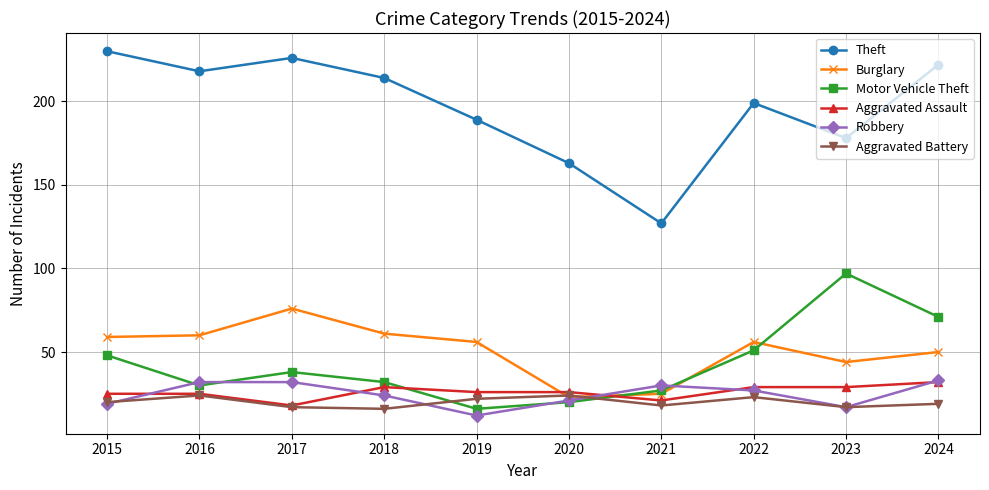

Reading left to right, extract all data points from this chart.

Theft: 2015=230	2016=218	2017=226	2018=214	2019=189	2020=163	2021=127	2022=199	2023=178	2024=222
Burglary: 2015=59	2016=60	2017=76	2018=61	2019=56	2020=23	2021=25	2022=56	2023=44	2024=50
Motor Vehicle Theft: 2015=48	2016=30	2017=38	2018=32	2019=16	2020=20	2021=27	2022=51	2023=97	2024=71
Aggravated Assault: 2015=25	2016=25	2017=18	2018=29	2019=26	2020=26	2021=21	2022=29	2023=29	2024=32
Robbery: 2015=19	2016=32	2017=32	2018=24	2019=12	2020=21	2021=30	2022=27	2023=17	2024=33
Aggravated Battery: 2015=20	2016=24	2017=17	2018=16	2019=22	2020=24	2021=18	2022=23	2023=17	2024=19